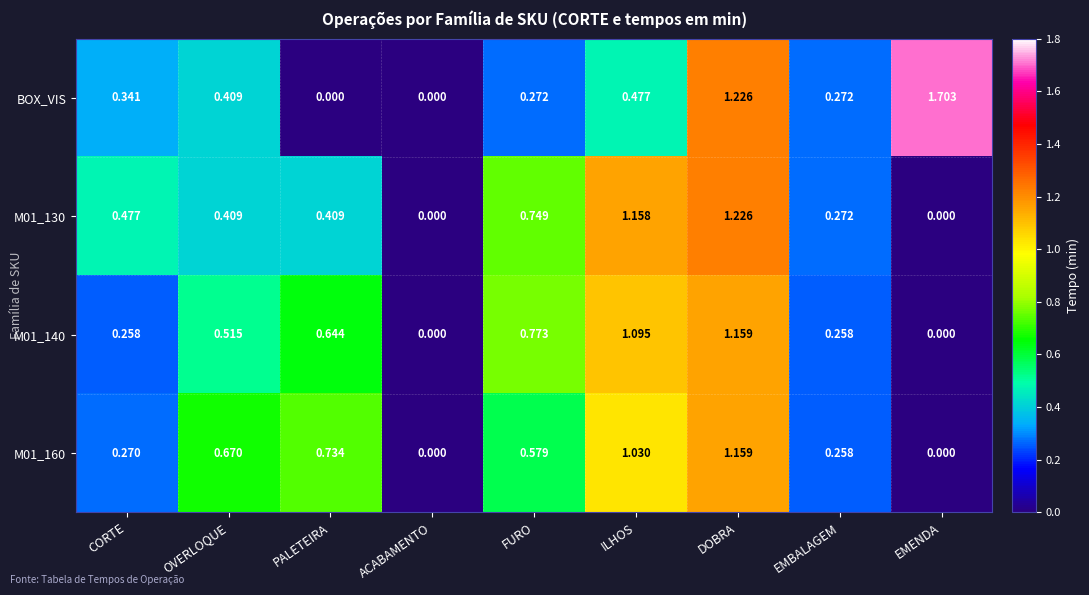

Which series has the widest spread of values?

BOX_VIS